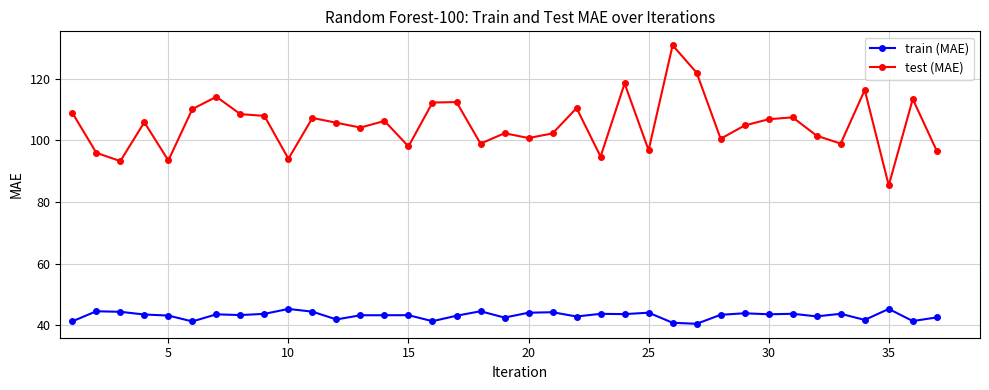

How many categories are shown in the chart?

37